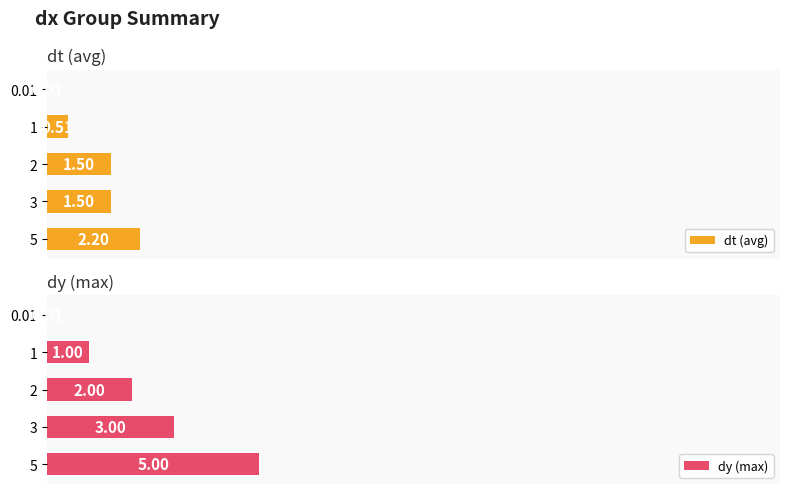

How many values in the dt (avg) series exceed 1?

3